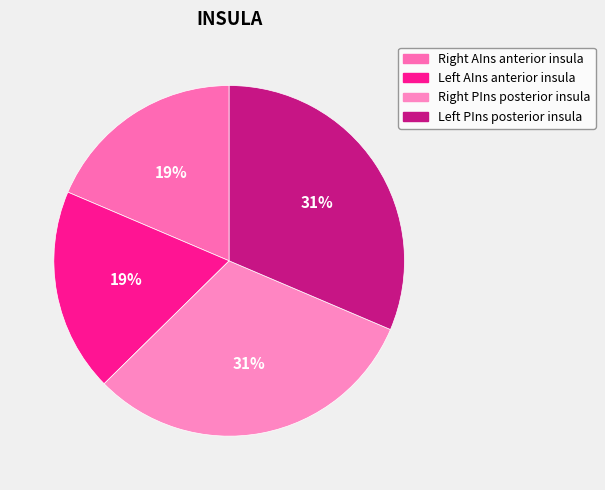

Which category has the smallest portion of the pie?

Right AIns anterior insula